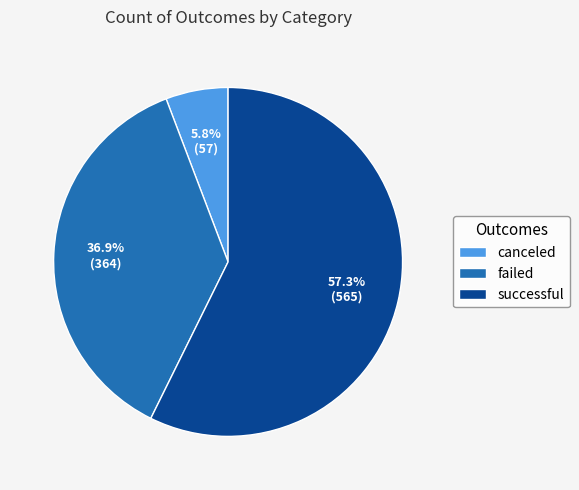

Is it true that successful is 57% of the pie?

True